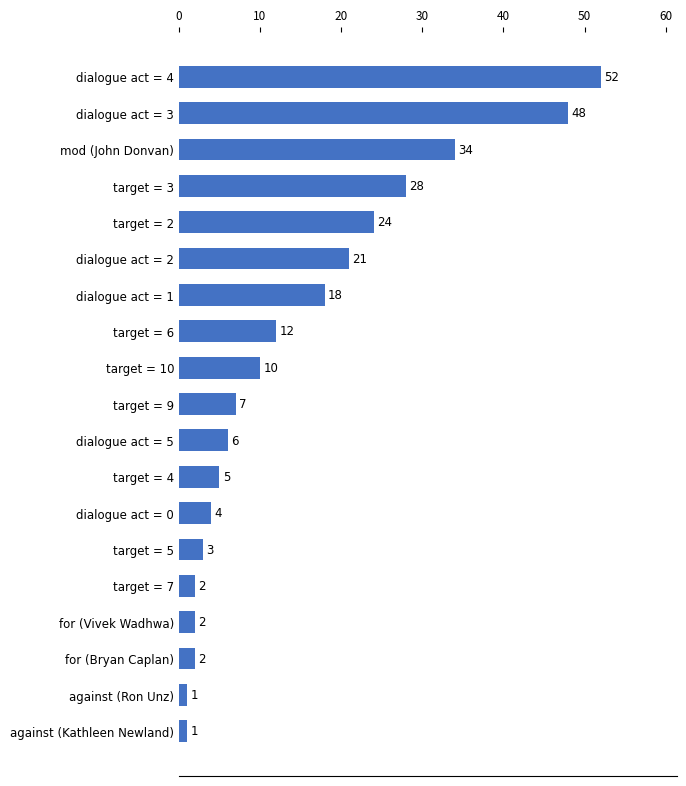

What is the average value?

15